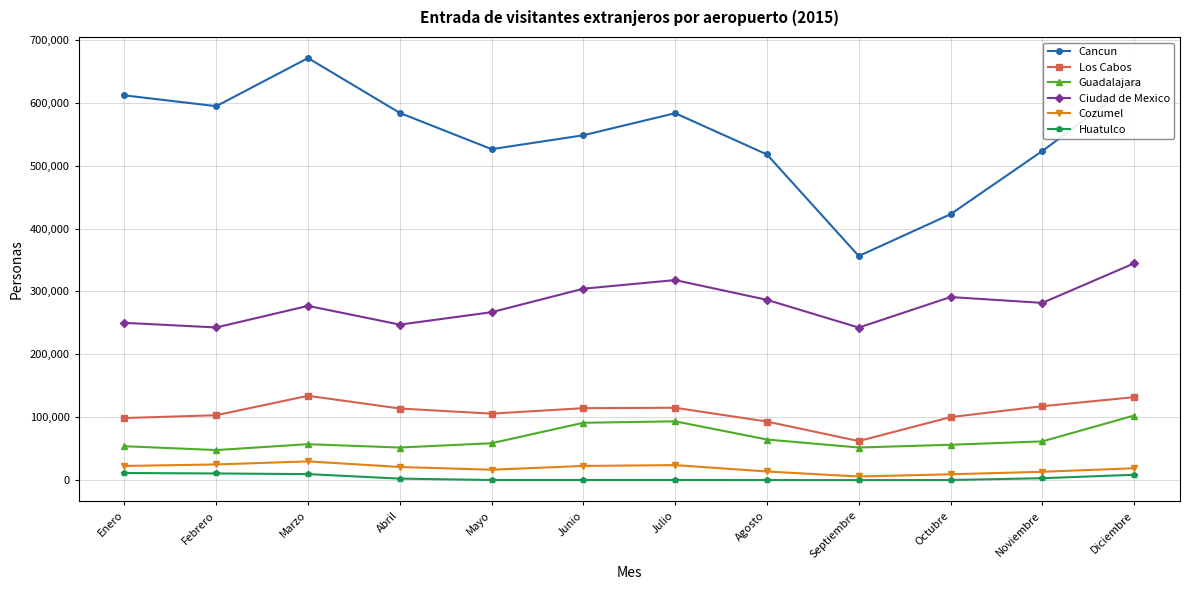

Which category has the highest value in the Cancun series?

Marzo